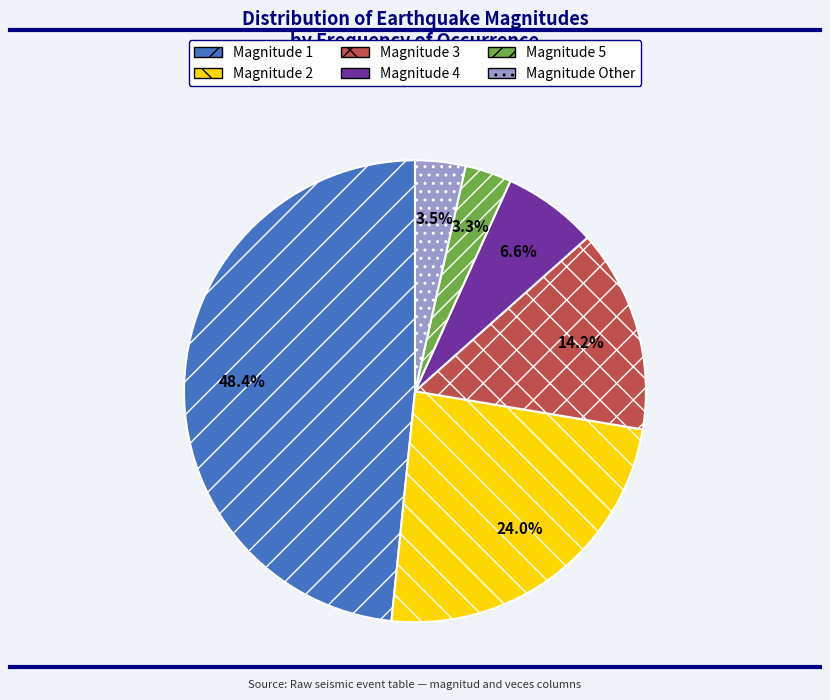

Does any single category account for the majority?

No